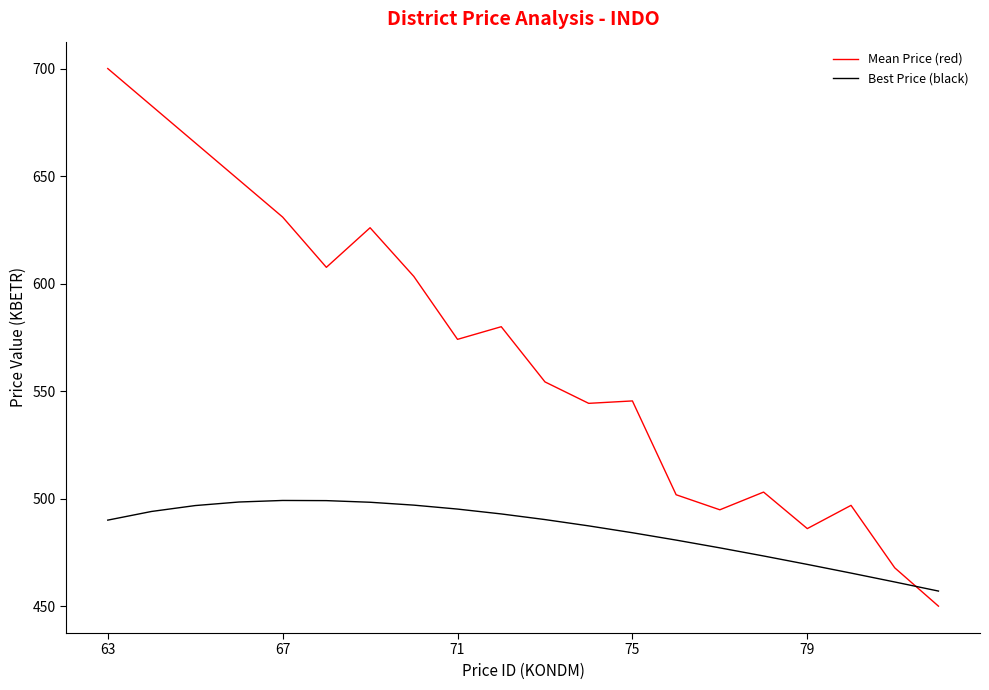

Rank the series by their maximum value, from lowest to highest.

Best Price (black), Mean Price (red)